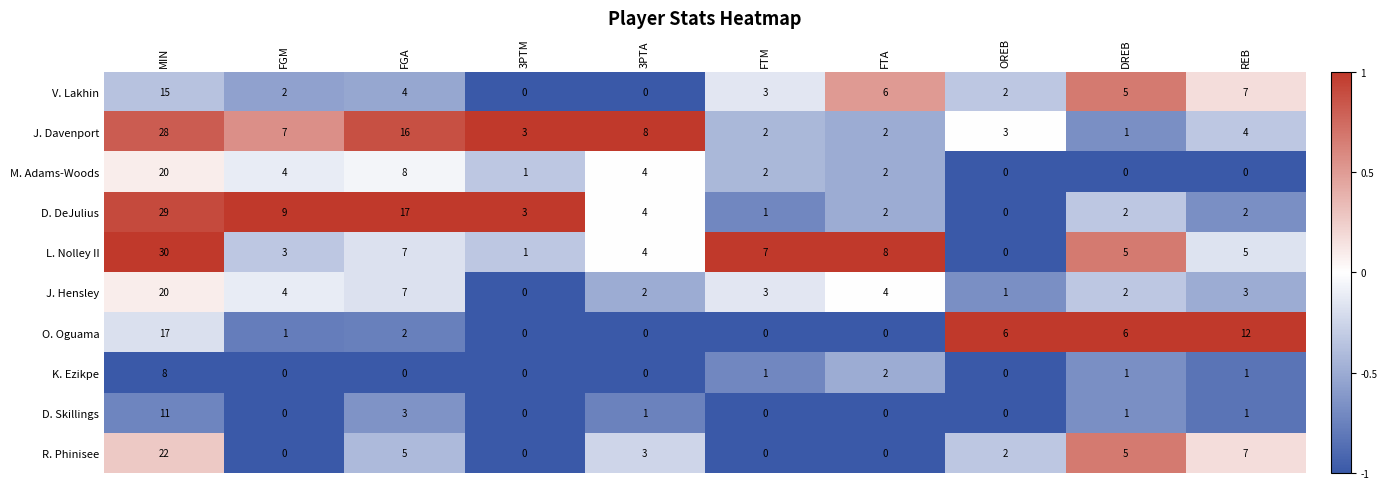

At which label is D. DeJulius closest to 14?

FGA